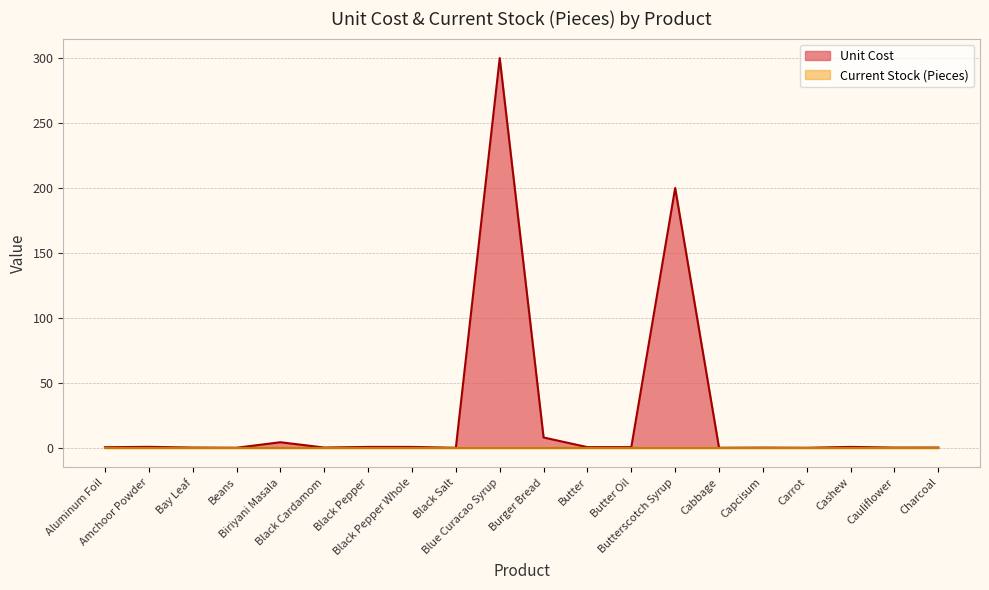

What is the change in value from Bay Leaf to Biriyani Masala?

+4.1